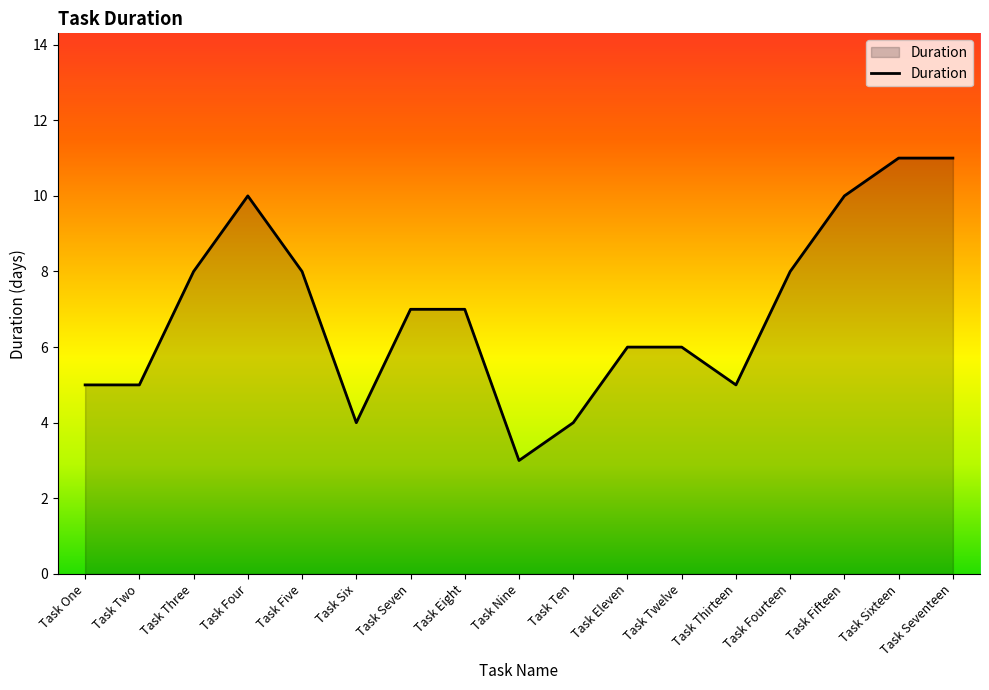

How many values are between 5 and 8?

10